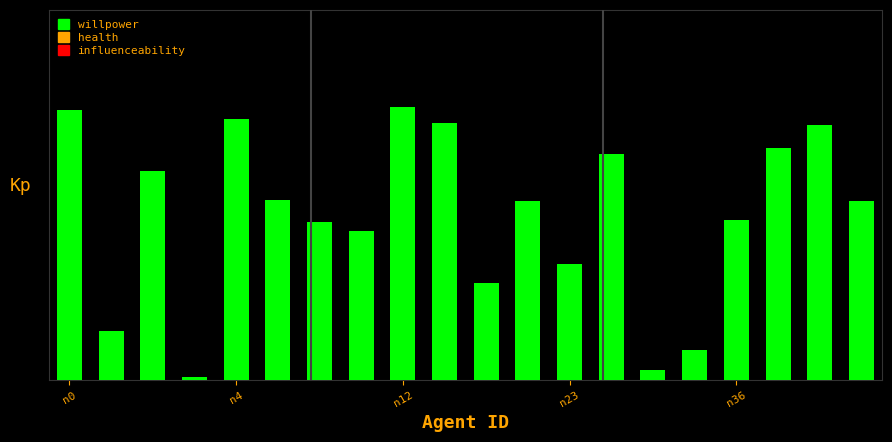

Reading left to right, transcribe all the data shown in this chart.

0.9	0.2	0.7	0.0	0.8	0.6	0.5	0.5	0.9	0.8	0.3	0.6	0.4	0.7	0.0	0.1	0.5	0.8	0.8	0.6